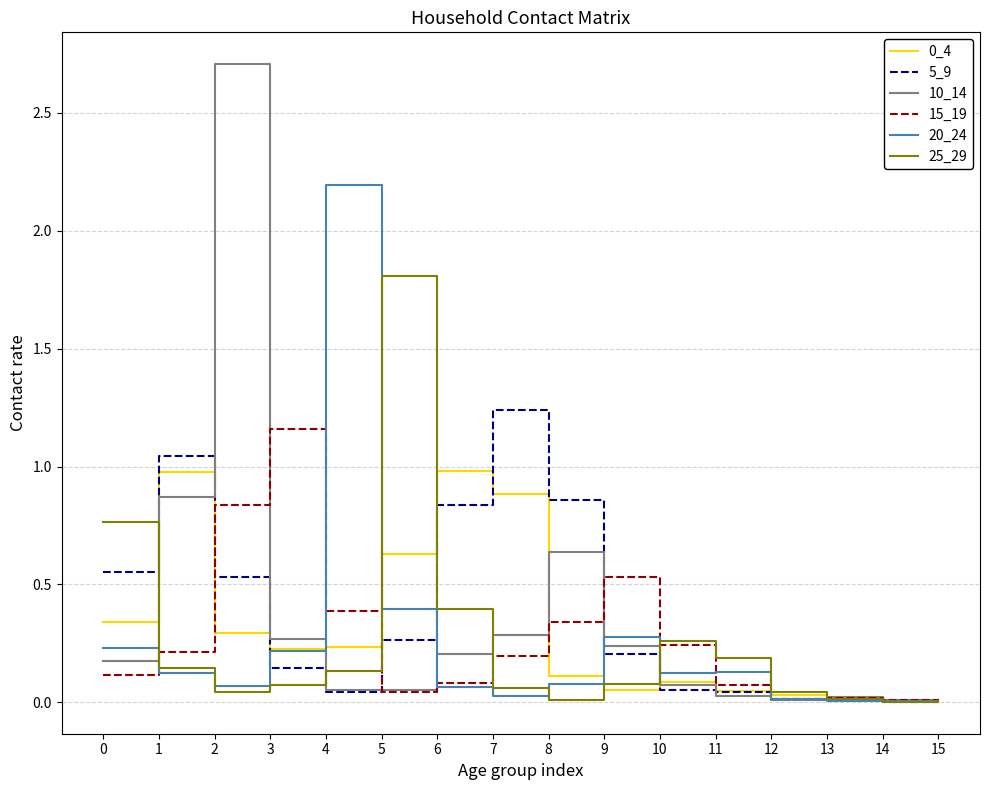

The 25_29 series shows 0.4 at 6. True or false?

True